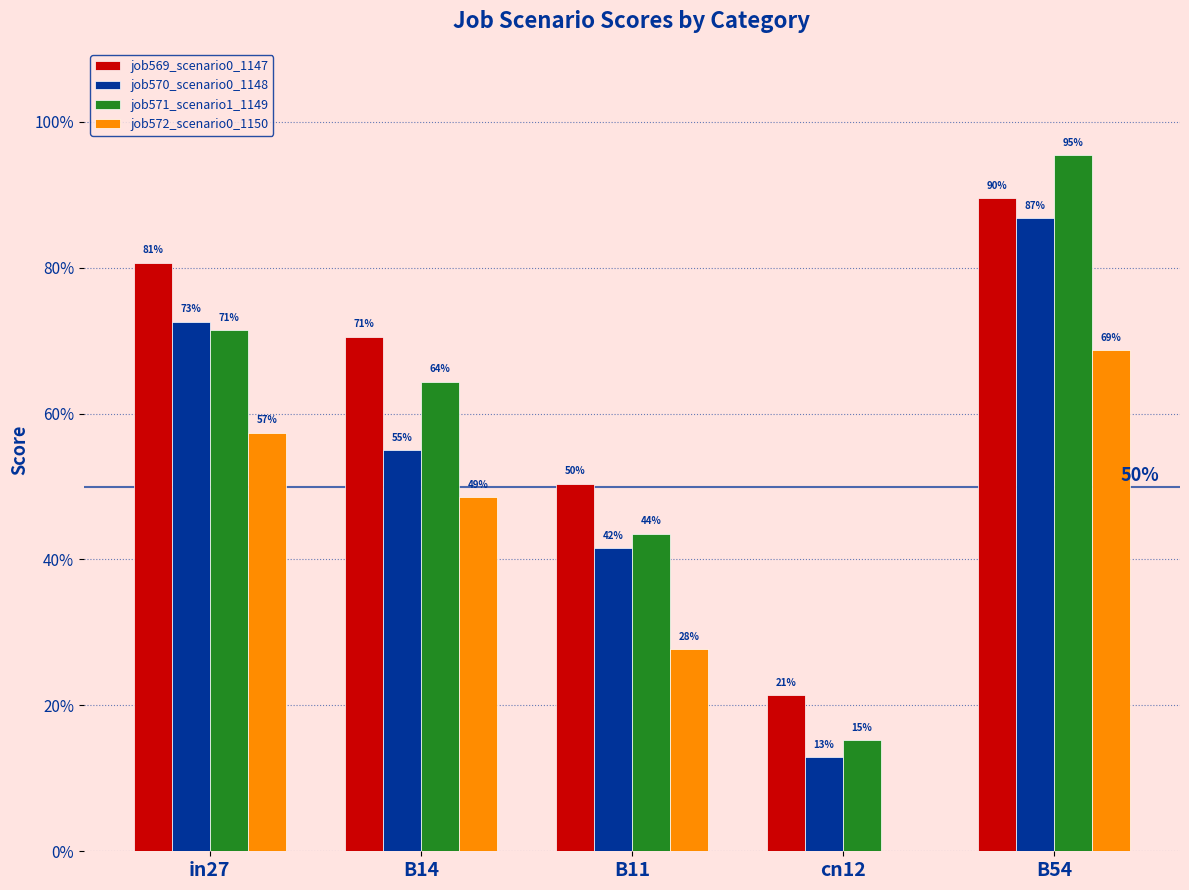

At which category does the chart reach its peak across all series?

B54